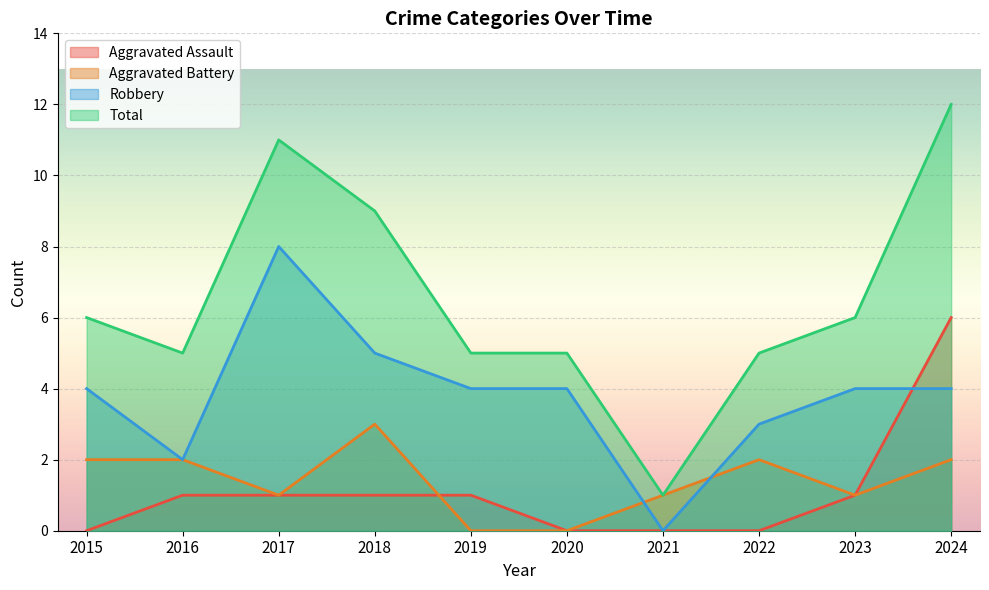

How many distinct data groups are displayed?

4